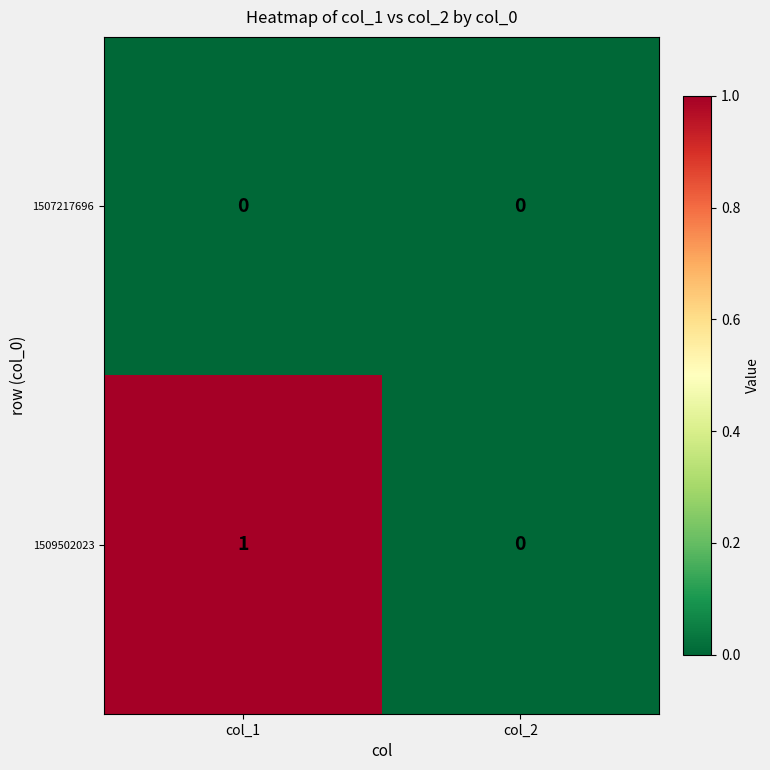

List the series in order of their peak value, highest first.

1509502023, 1507217696